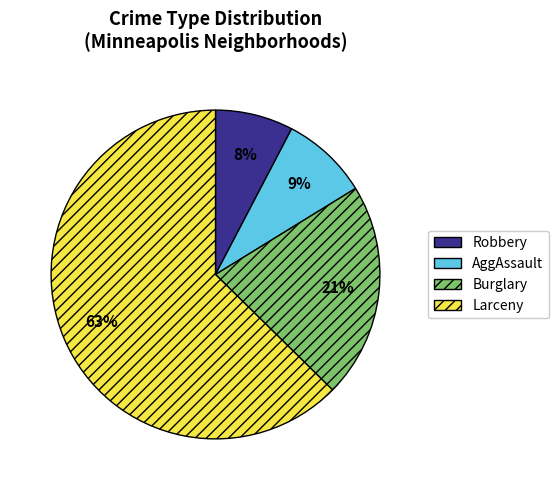

True or false: AggAssault accounts for 18% of the total.

False